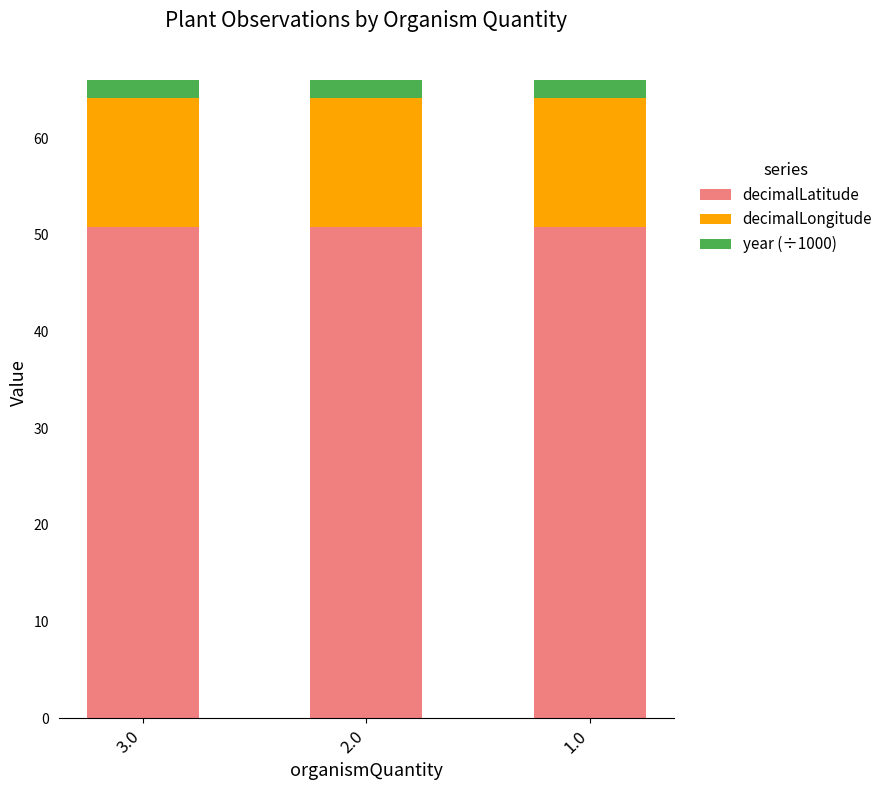

What is the lowest value of the decimalLatitude series?

50.8